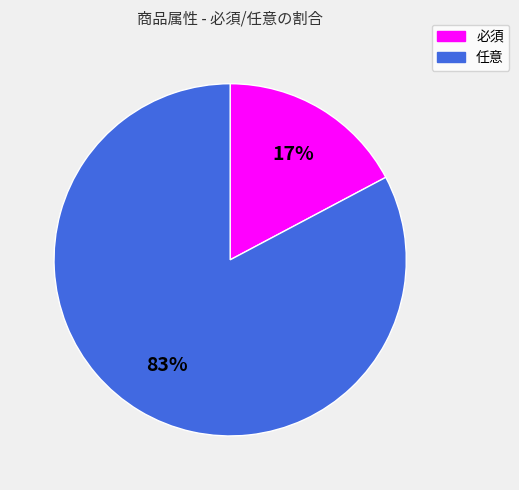

Which category has the smallest portion of the pie?

必須